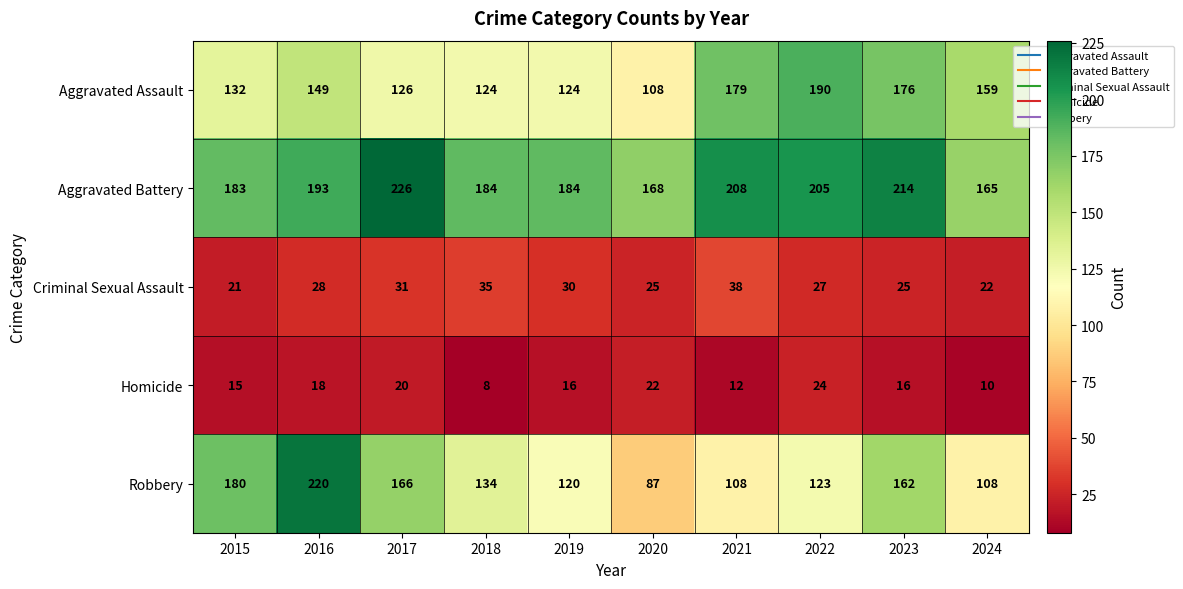

What is the difference between the maximum and minimum values in the Aggravated Assault series?

82